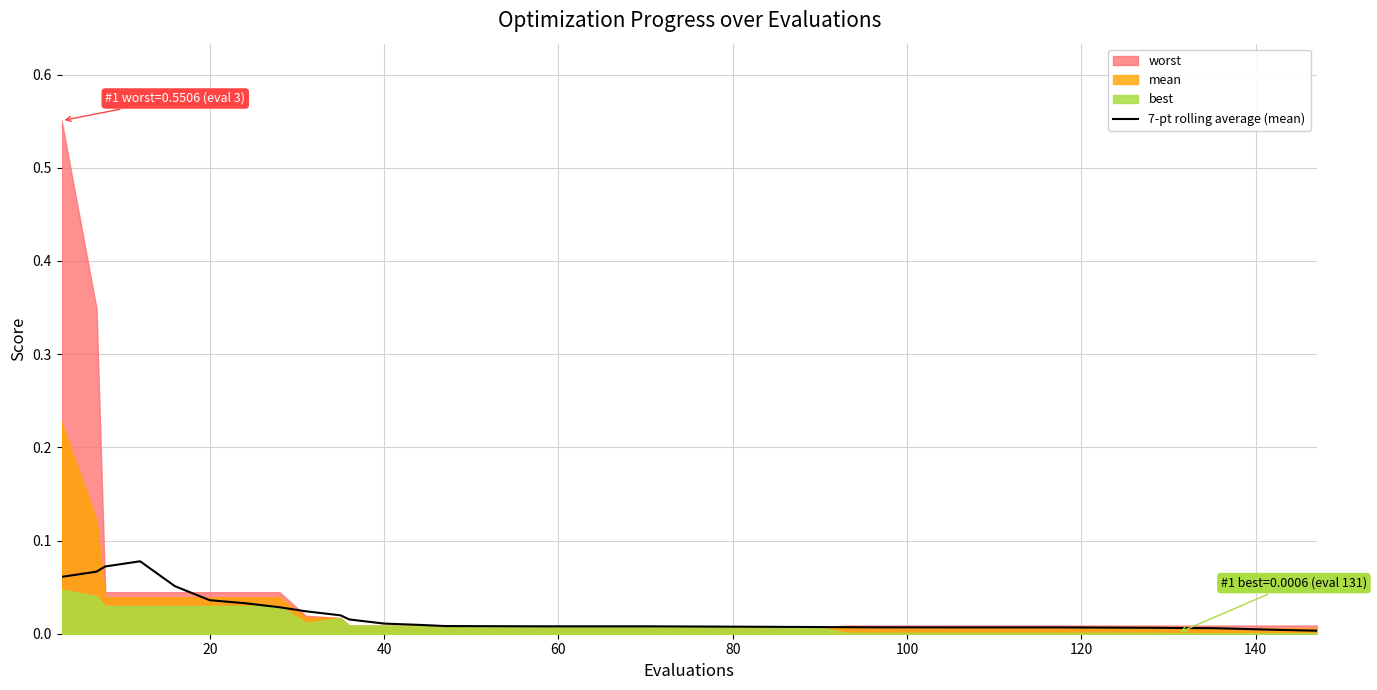

Does the chart display data point markers on the line(s)?

No